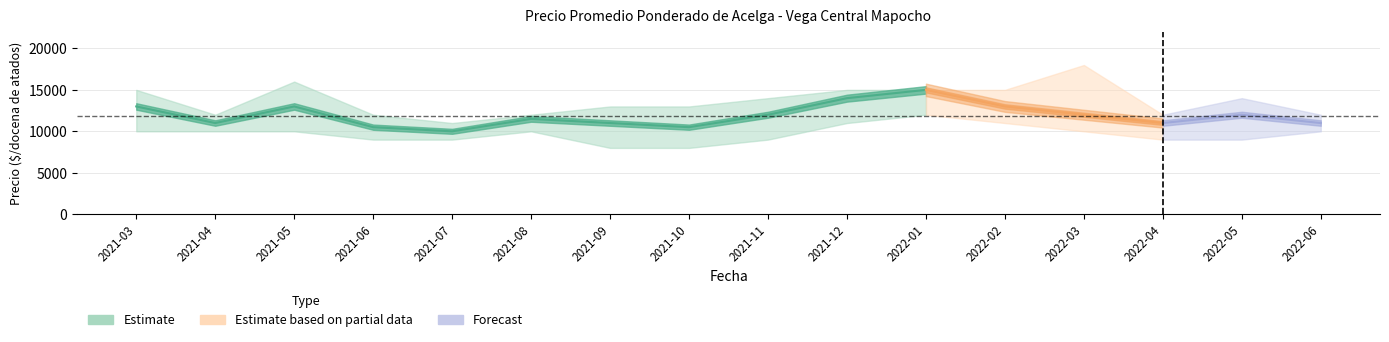

Between 2021-09 and 2022-06, which is larger?

2022-06